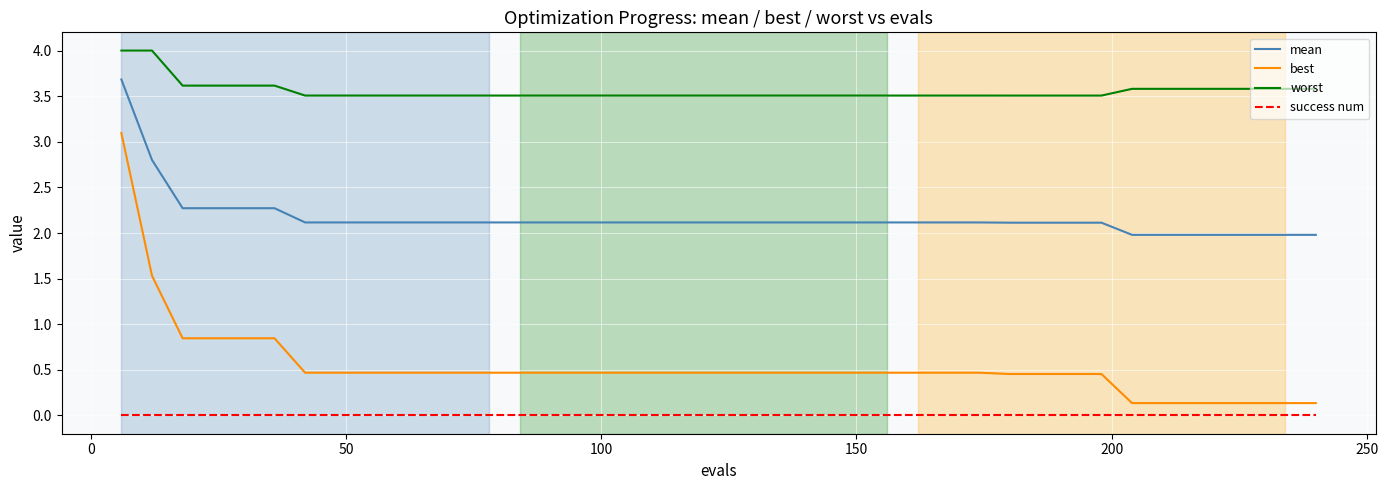

Which series has the largest range (max minus min)?

best